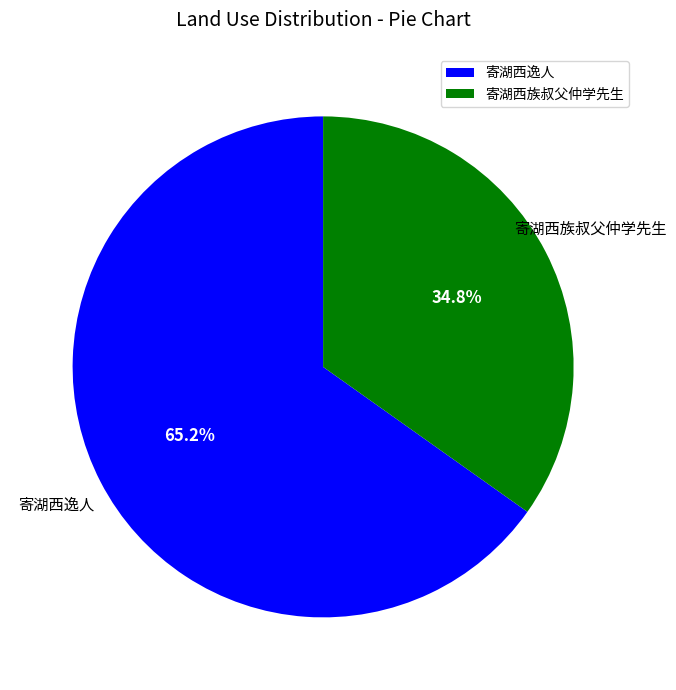

What portion of the pie excludes 寄湖西逸人?

34.8%